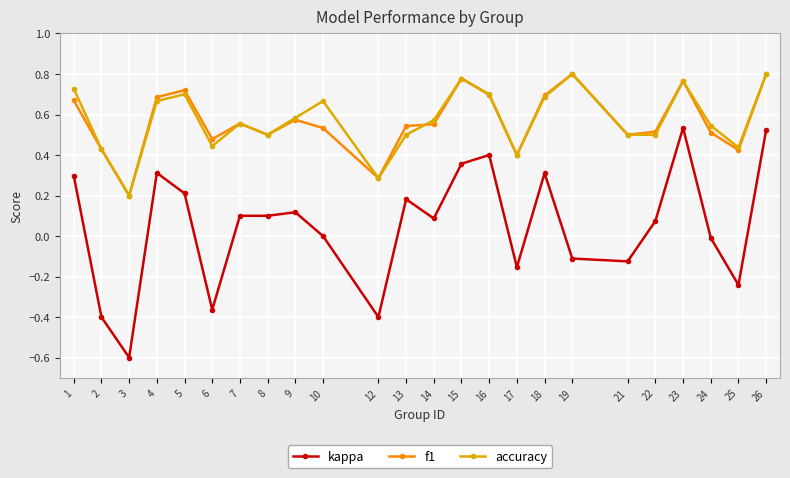

At how many categories does at least one series exceed 0?

24